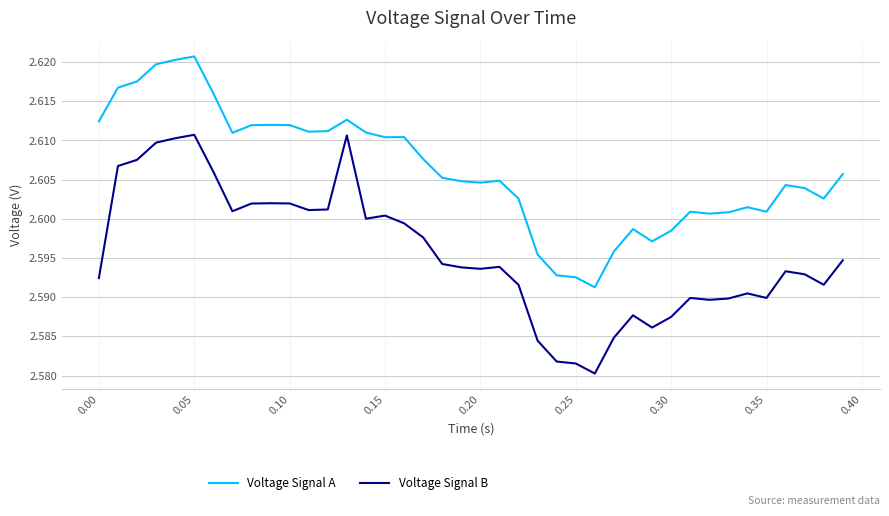

At how many categories does at least one series exceed 2?

40